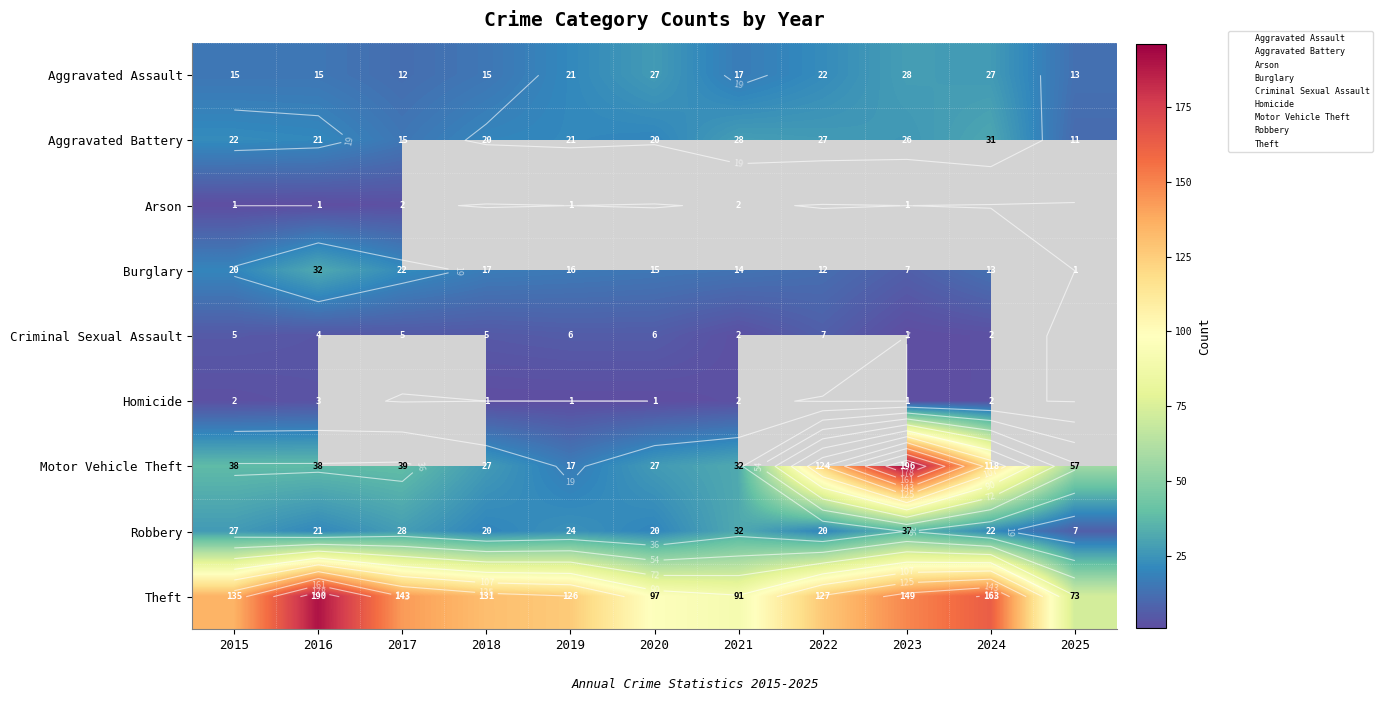

The Burglary series shows 7.0 at 2023. True or false?

True